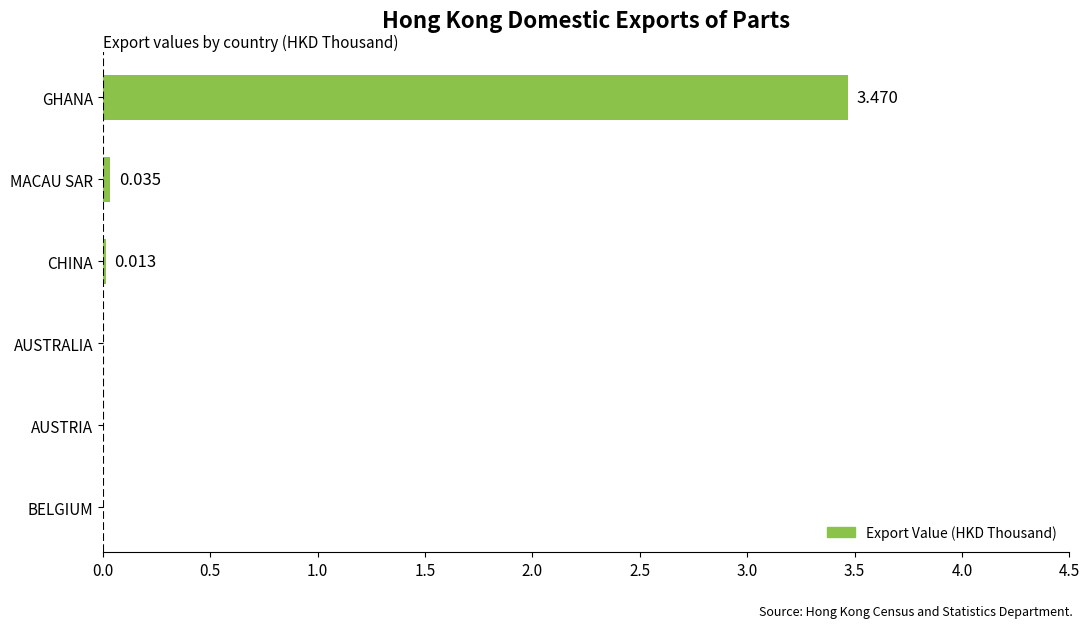

Where is the data nearest to the value 1?

MACAU SAR